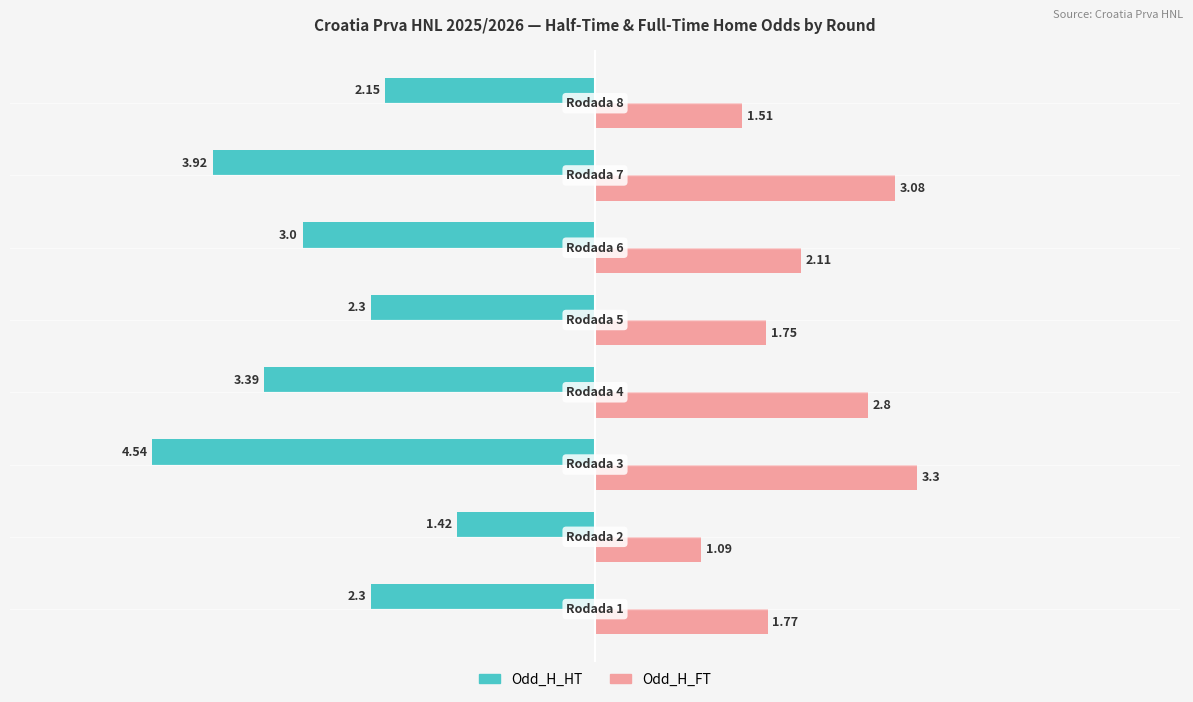

What is the average value of the Odd_H_FT series?

2.2